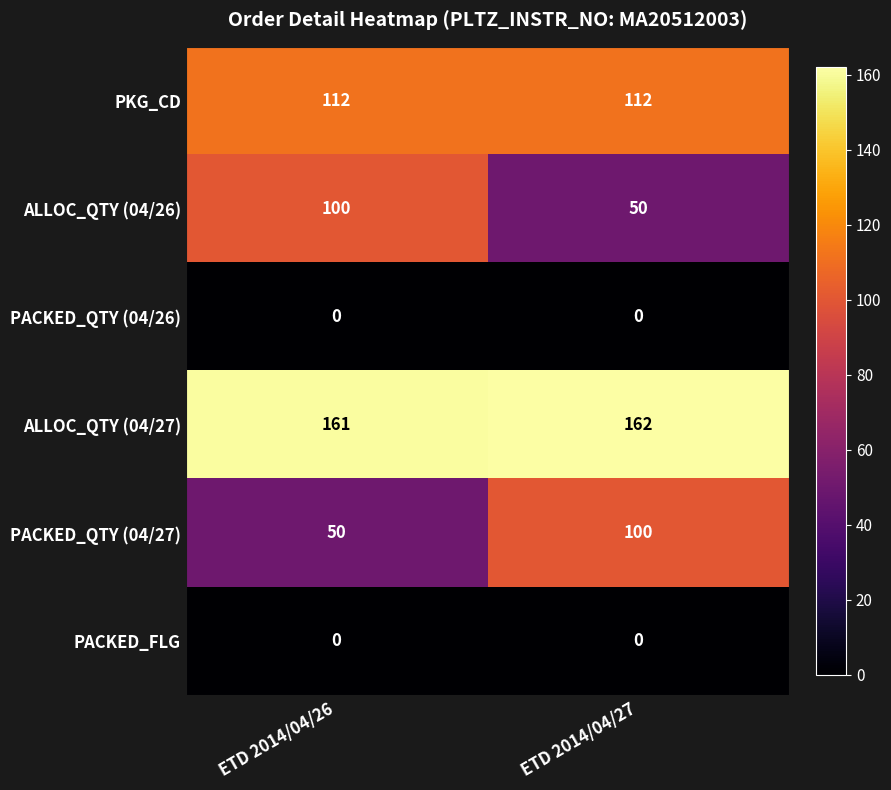

At how many categories does at least one series exceed 13?

2